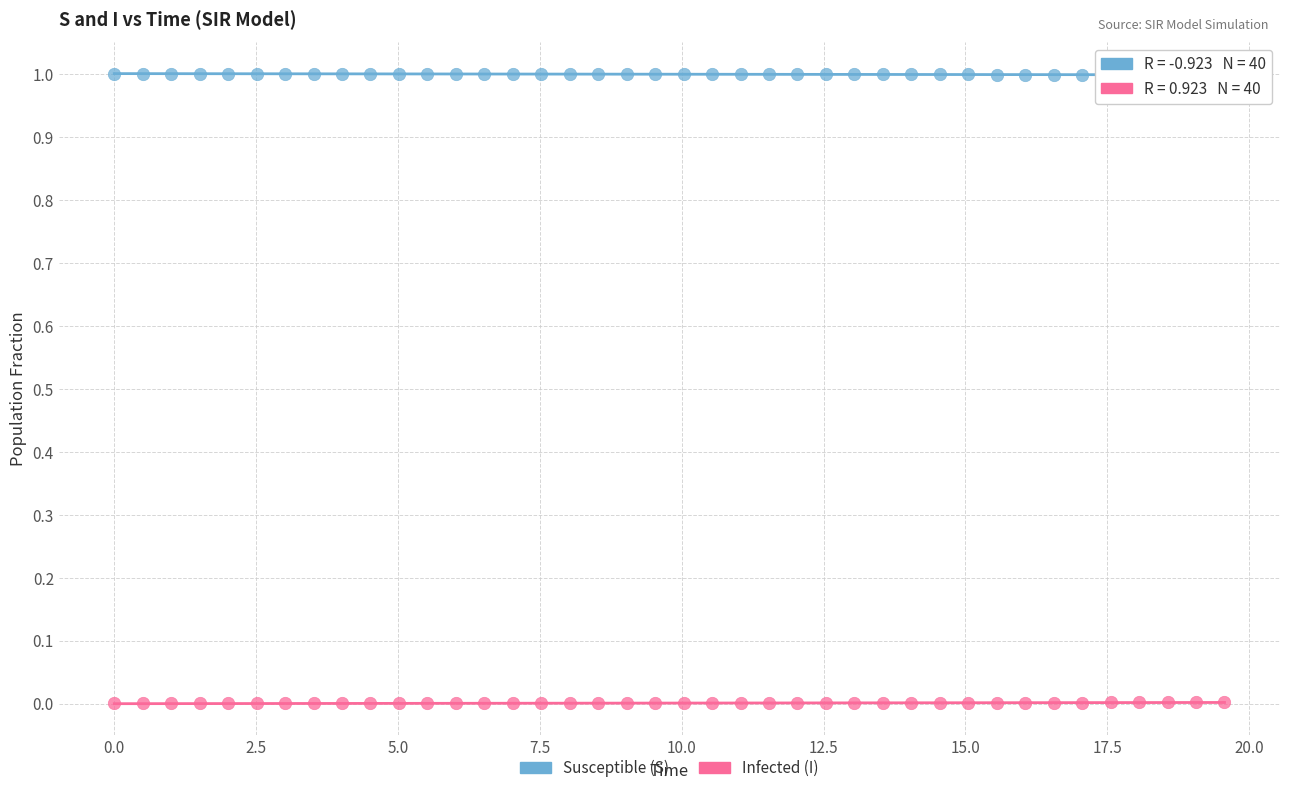

Across all data points, what is the range of X values (max minus min)?

19.6